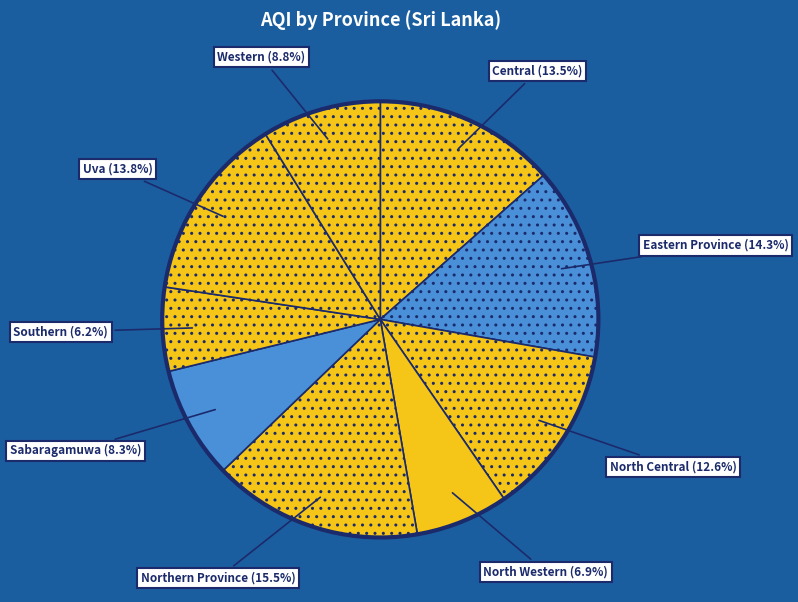

Does Northern Province account for over 50% of the chart?

No